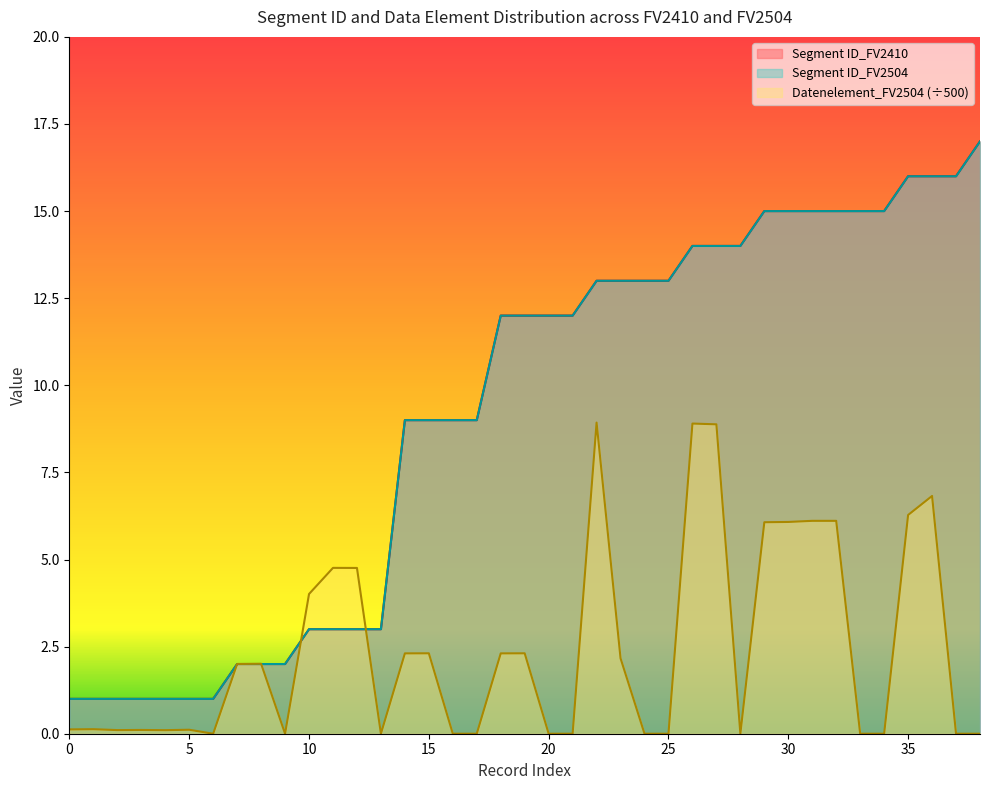

Which category has the highest value across all series?

38